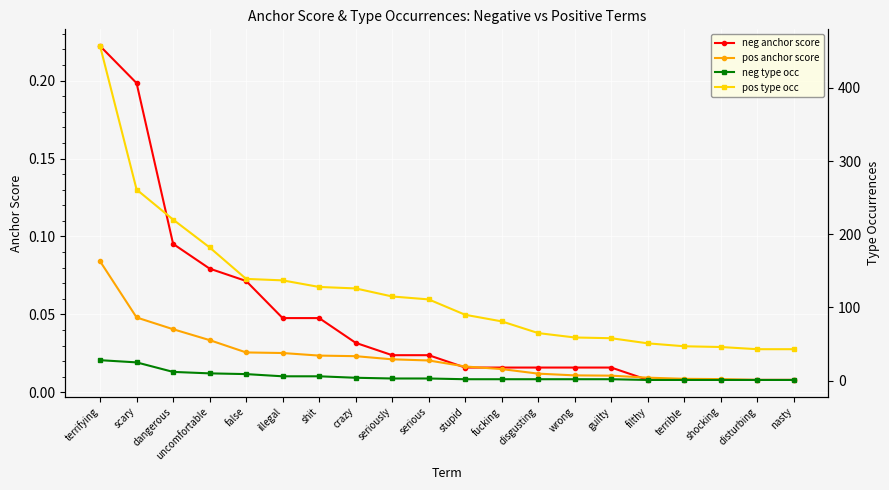

What are all the series names shown in the legend?

neg anchor score, pos anchor score, neg type occ, pos type occ